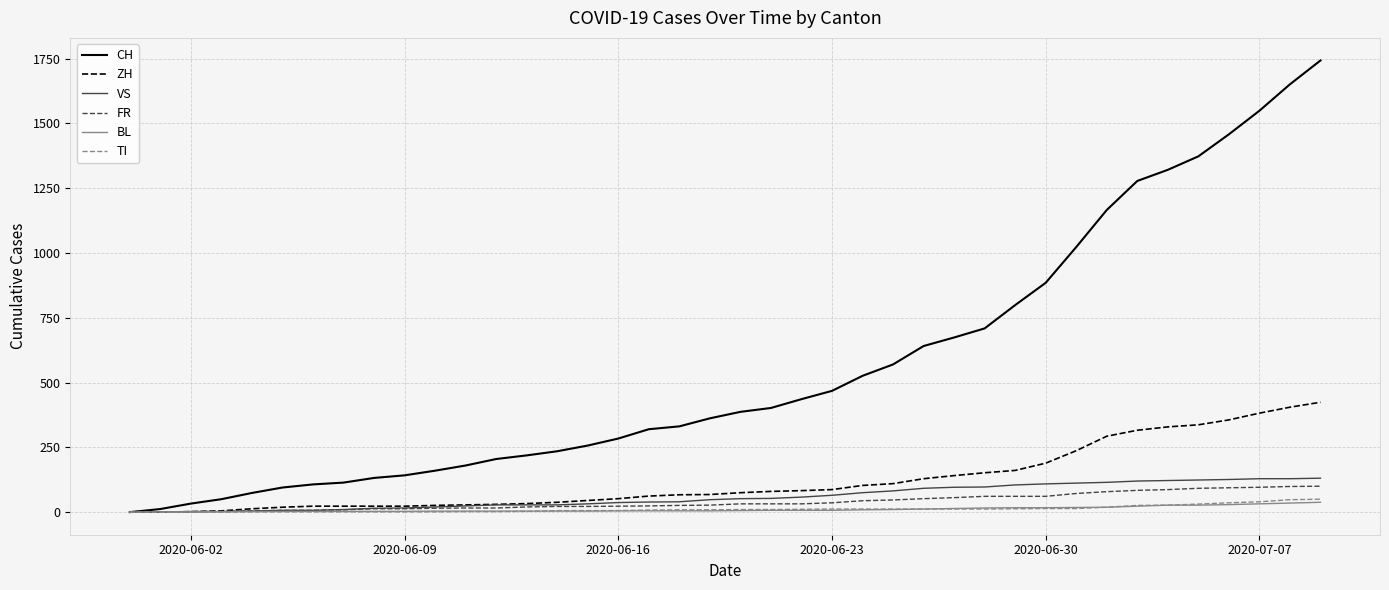

What is the sum of all CH values?

22371